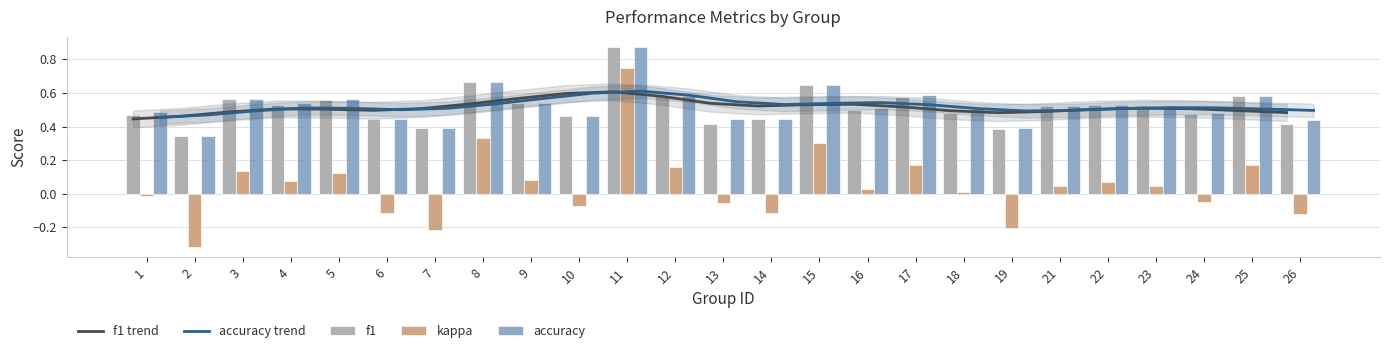

Reading right to left, transcribe all the data shown in this chart.

f1 trend: 0.5	0.5	0.5	0.5	0.5	0.5	0.5	0.5	0.5	0.5	0.5	0.5	0.5	0.6	0.6	0.6	0.6	0.5	0.5	0.5	0.5	0.5	0.5	0.5	0.4
accuracy trend: 0.5	0.5	0.5	0.5	0.5	0.5	0.5	0.5	0.5	0.5	0.5	0.5	0.5	0.6	0.6	0.6	0.6	0.5	0.5	0.5	0.5	0.5	0.5	0.5	0.5
f1: 0.4	0.6	0.5	0.5	0.5	0.5	0.4	0.5	0.6	0.5	0.6	0.4	0.4	0.6	0.9	0.5	0.5	0.7	0.4	0.4	0.6	0.5	0.6	0.3	0.5
kappa: -0.1	0.2	-0.0	0.0	0.1	0.0	-0.2	0.0	0.2	0.0	0.3	-0.1	-0.1	0.2	0.8	-0.1	0.1	0.3	-0.2	-0.1	0.1	0.1	0.1	-0.3	-0.0
accuracy: 0.4	0.6	0.5	0.5	0.5	0.5	0.4	0.5	0.6	0.5	0.6	0.4	0.4	0.6	0.9	0.5	0.5	0.7	0.4	0.4	0.6	0.5	0.6	0.3	0.5